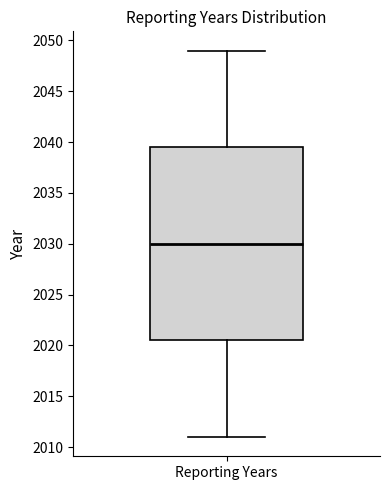

Where is the upper edge of the box for Reporting Years on the y-axis? The values are not printed on the chart, so give them approximately, as read against the axis.

2039.5